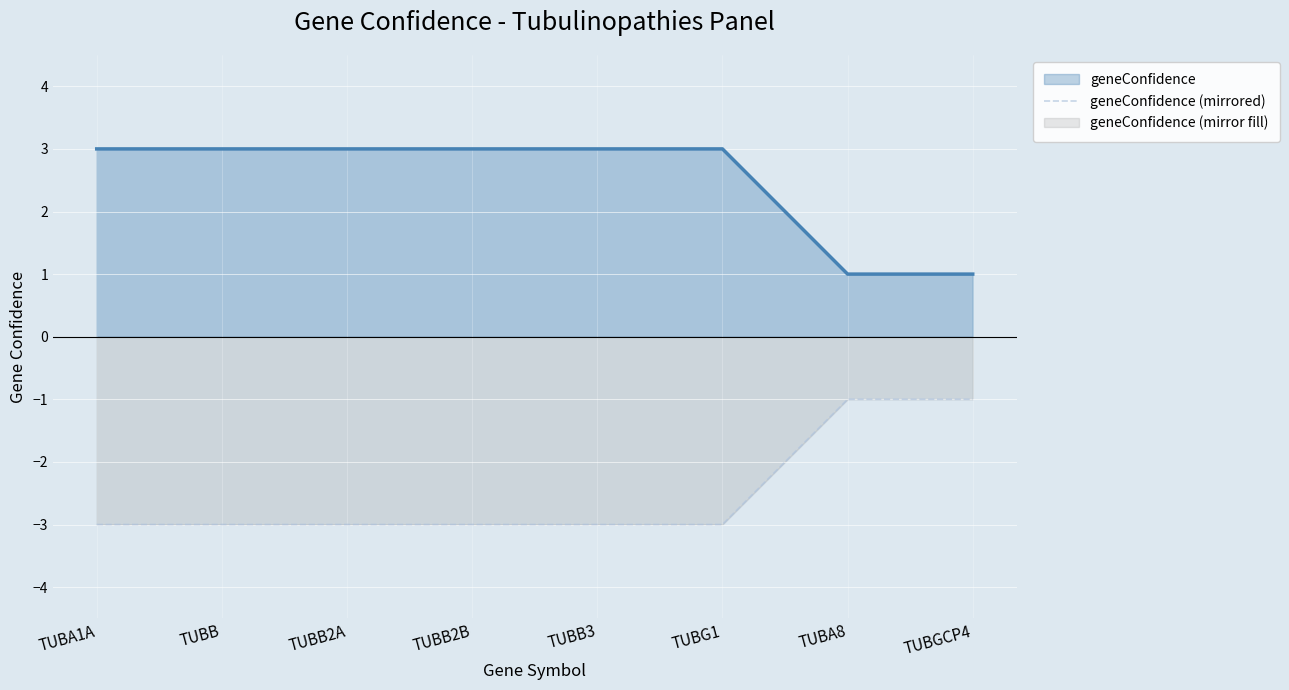

What is the maximum value for geneConfidence (mirrored)?

-1